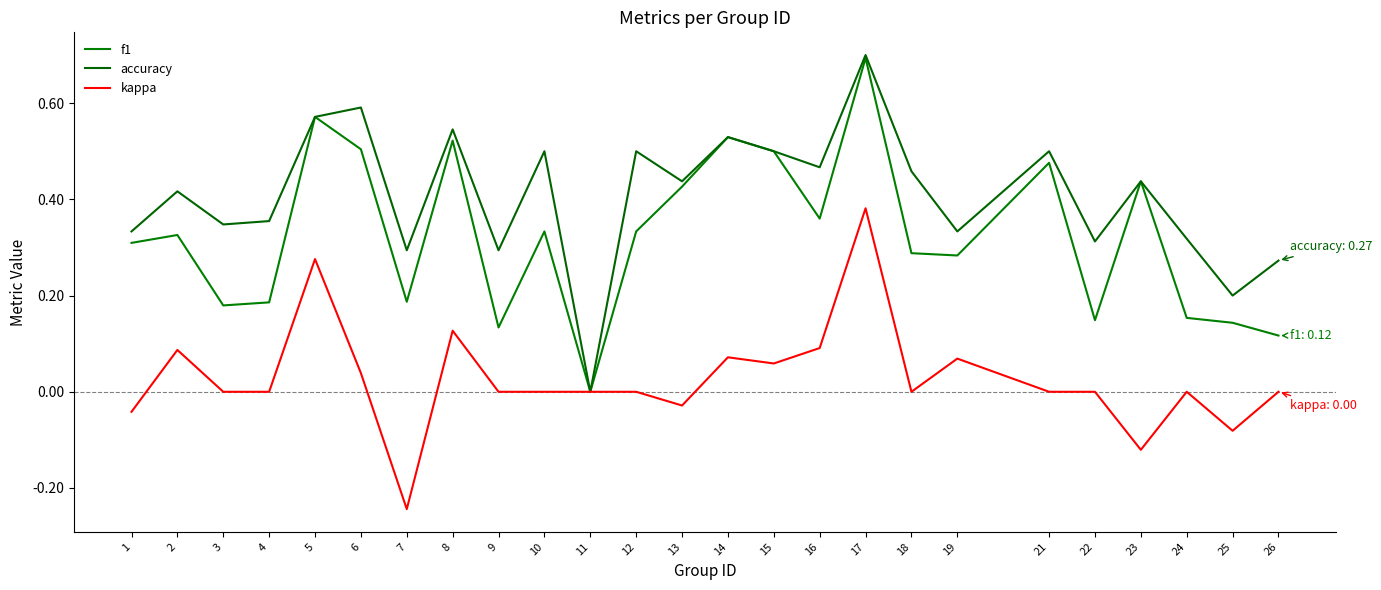

Which has a higher value, 26 or 6?

6